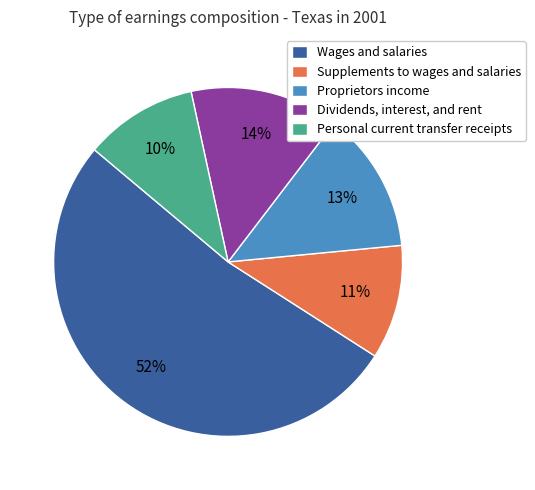

What is the ratio of the value at Dividends, interest, and rent to the value at Supplements to wages and salaries?

1.3